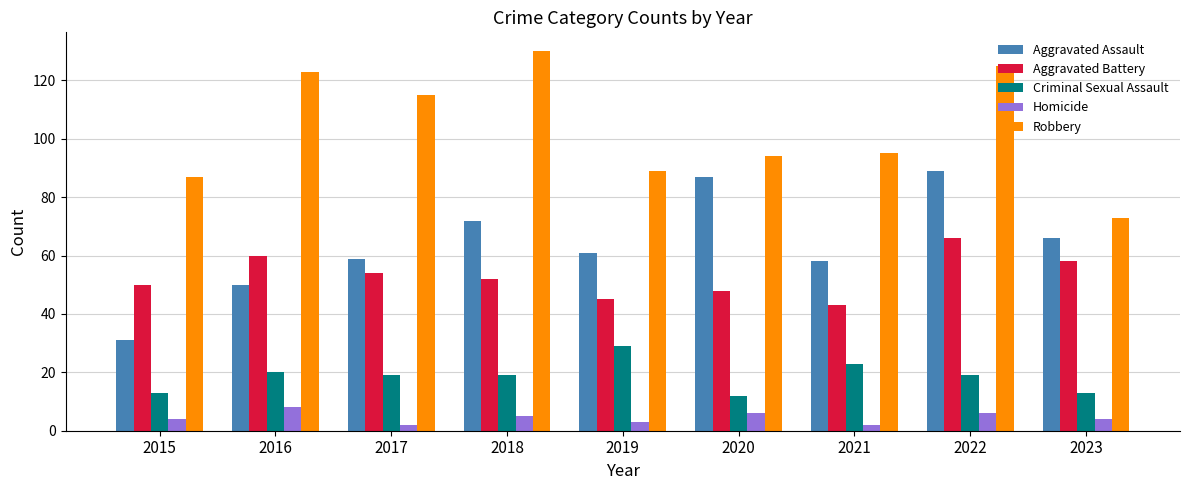

True or false: Aggravated Assault has a value of 59 at 2017.

True